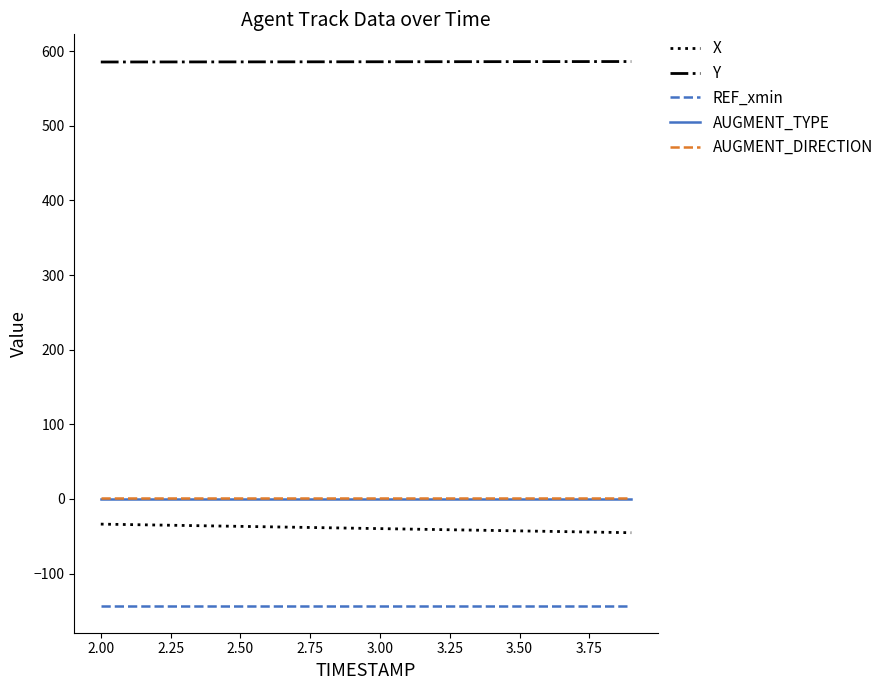

Which series has the largest total across all categories?

Y